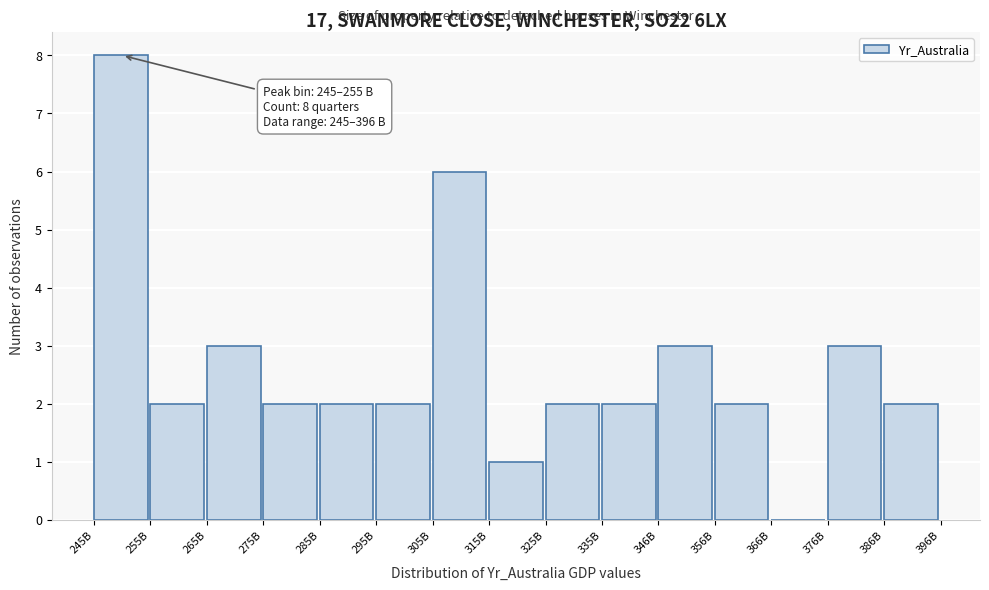

Reading right to left, extract all data points from this chart.

386B=2	376B=3	366B=0	356B=2	346B=3	335B=2	325B=2	315B=1	305B=6	295B=2	285B=2	275B=2	265B=3	255B=2	245B=8